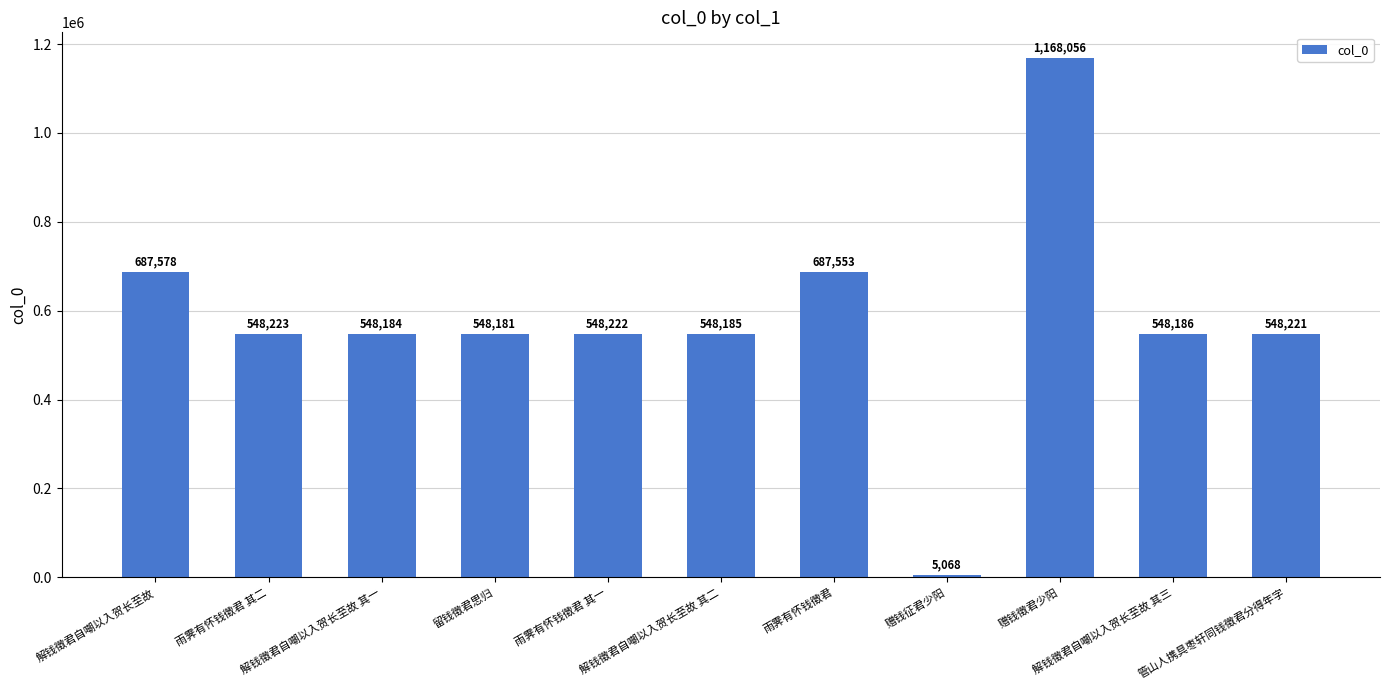

What is the difference between the values at 赠钱征君少阳 and 雨霁有怀钱徵君 其一?

543154